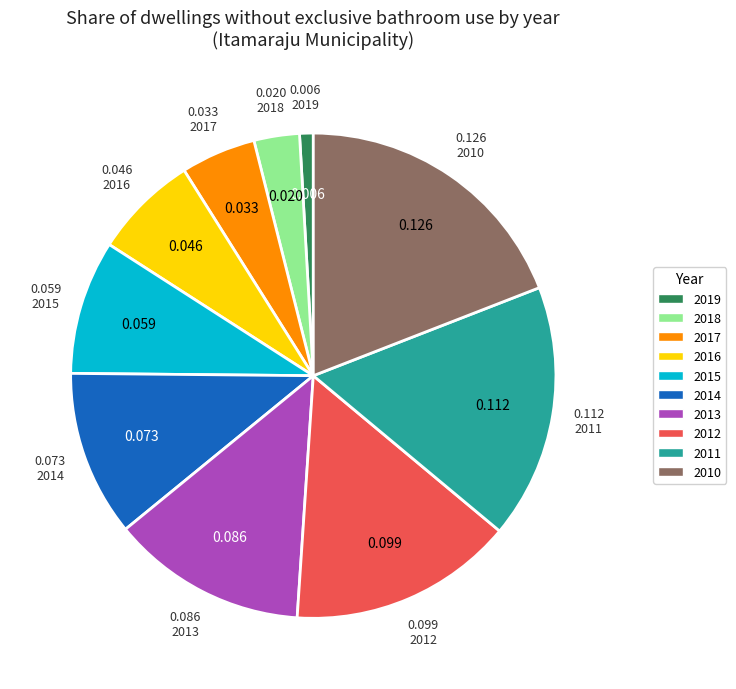

Does 2019 account for over 50% of the chart?

No